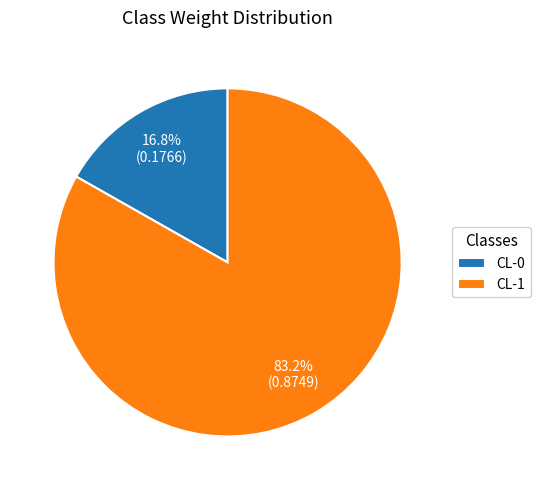

What is the smallest slice in the pie chart?

CL-0